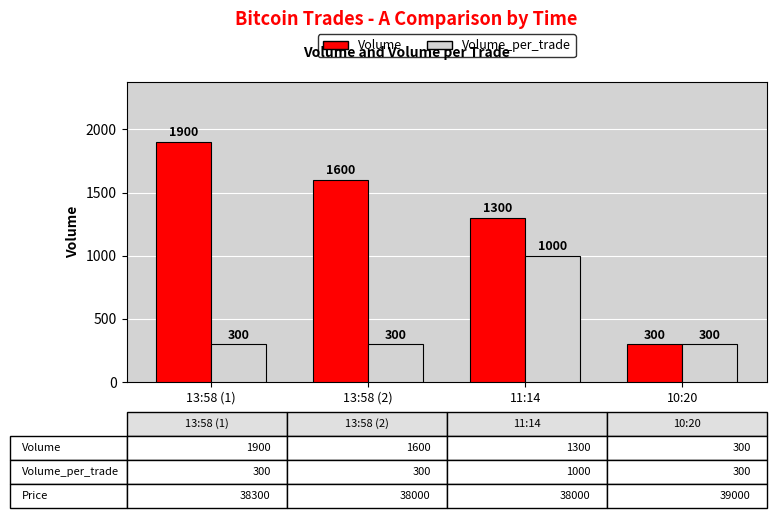

How many categories are shown in the chart?

4